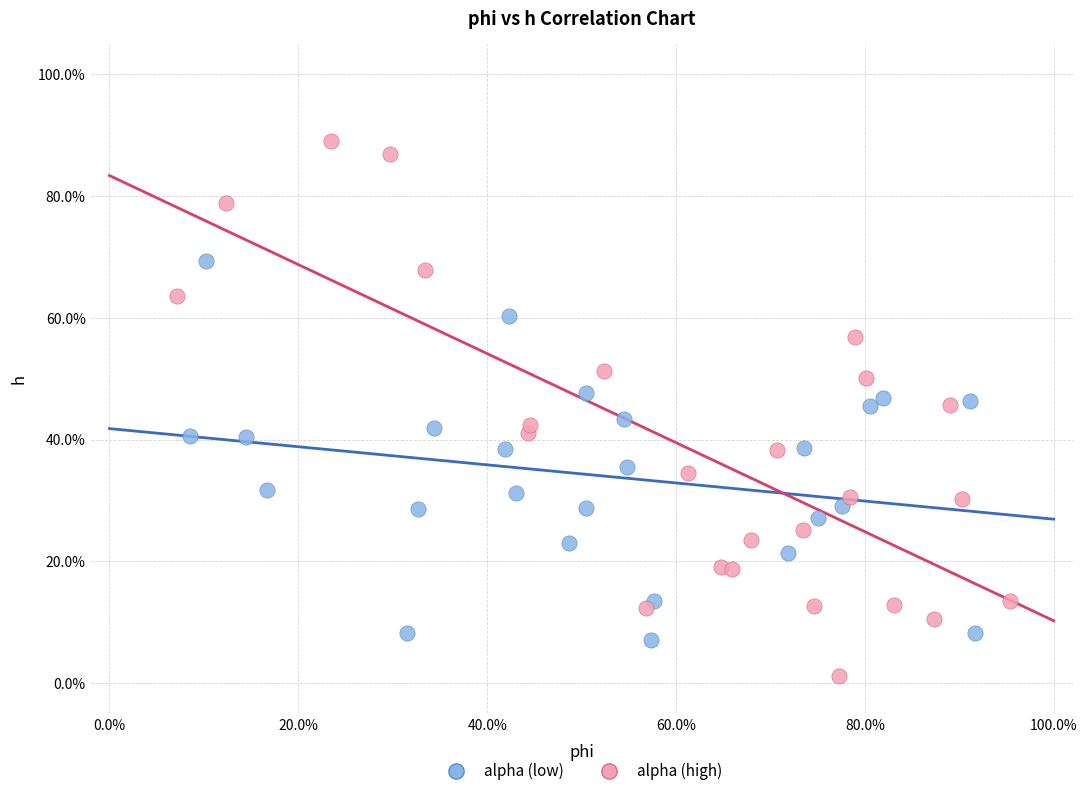

Which series has the largest Y range (max minus min)?

alpha (high)